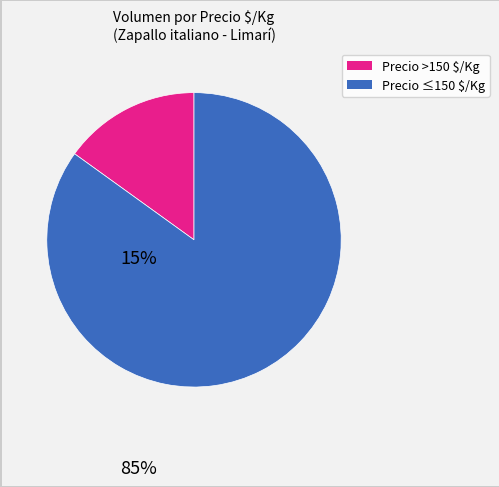

Does any single category account for the majority?

Yes